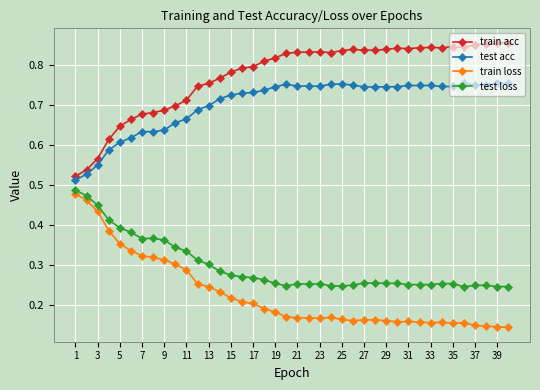

True or false: test acc and test loss intersect in this chart.

False